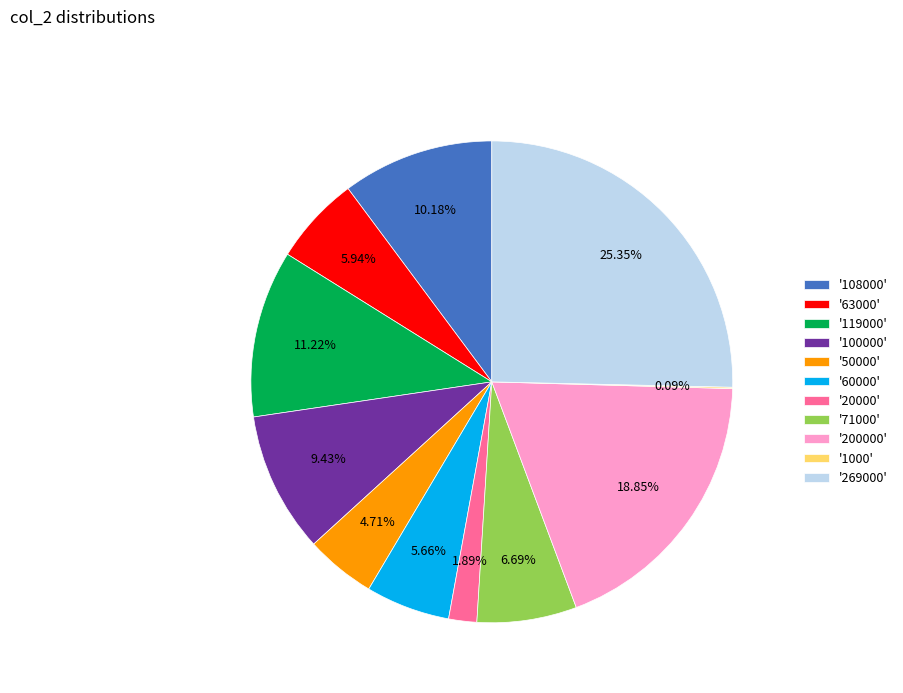

What is the ratio of the value at '119000' to the value at '50000'?

2.4